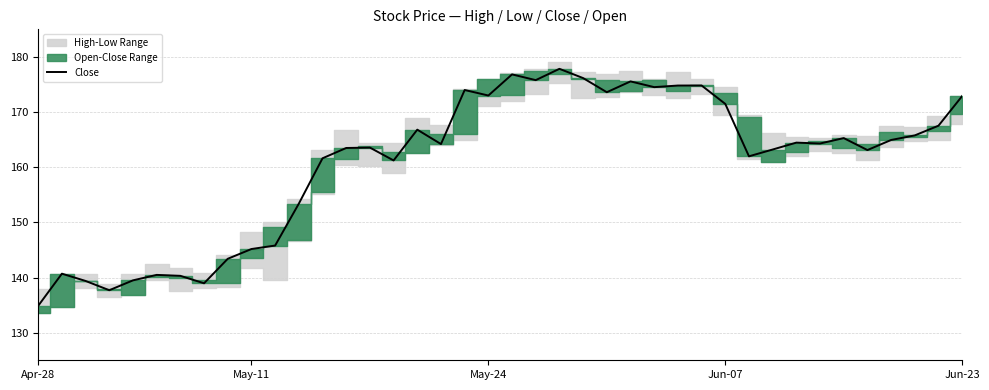

What is the lowest value of the Close series?

134.9